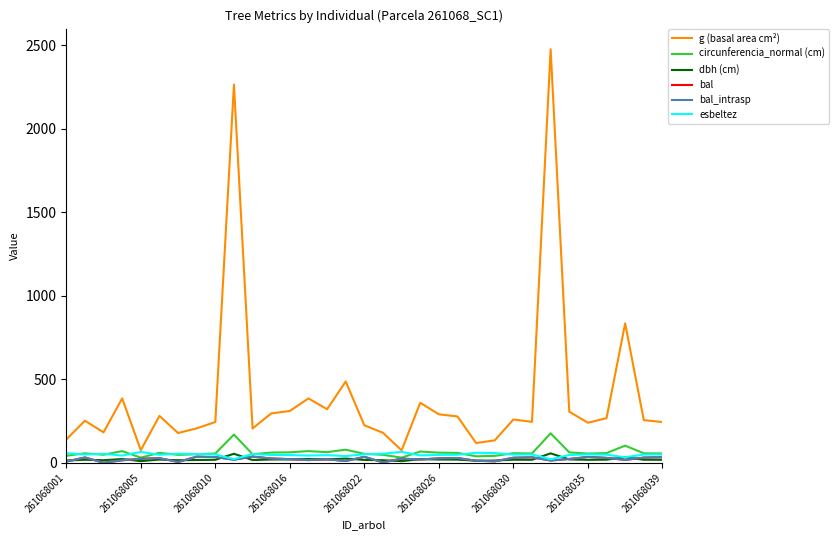

Does the chart have visible grid lines?

No